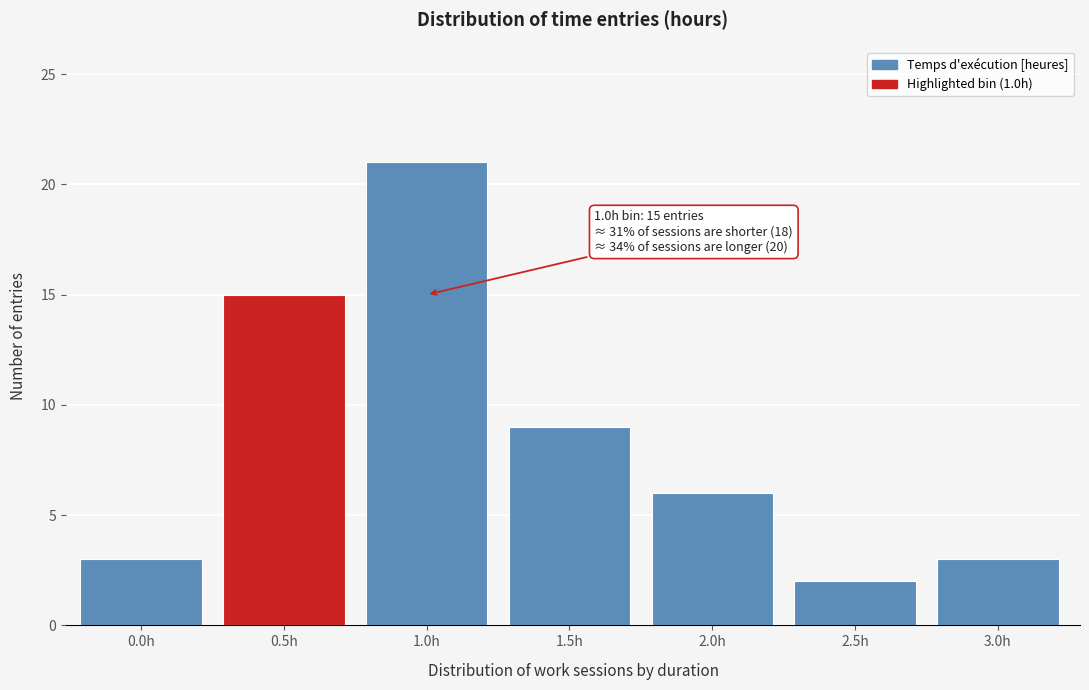

Reading left to right, what are all the values shown in this chart?

3	15	21	9	6	2	3